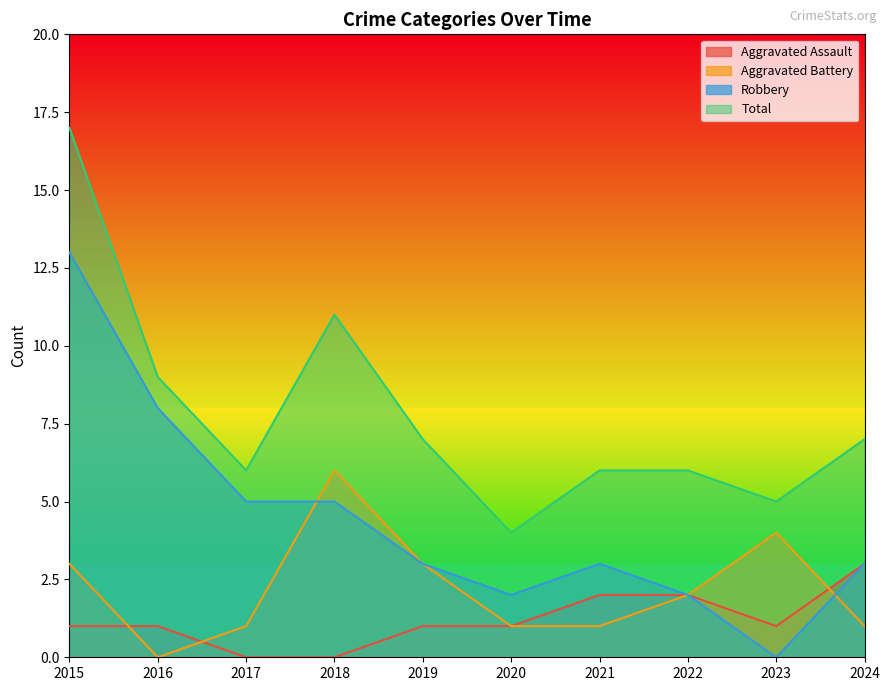

At which label is Robbery closest to 6?

2017